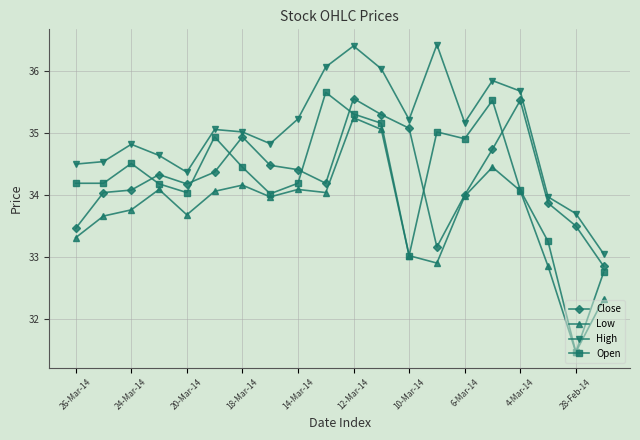

True or false: Close has more than 2 interior local peaks.

True